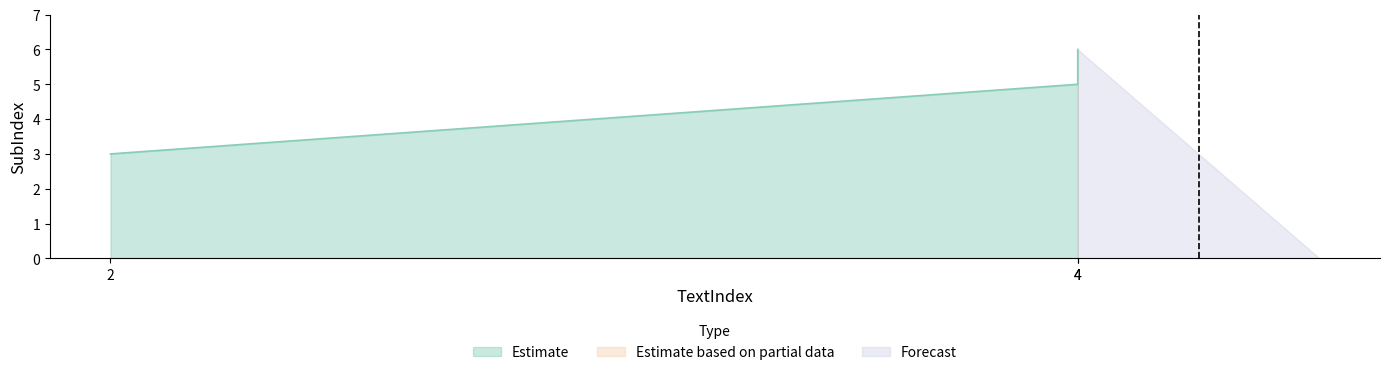

Rank the categories by value from highest to lowest.

4, 4, 2